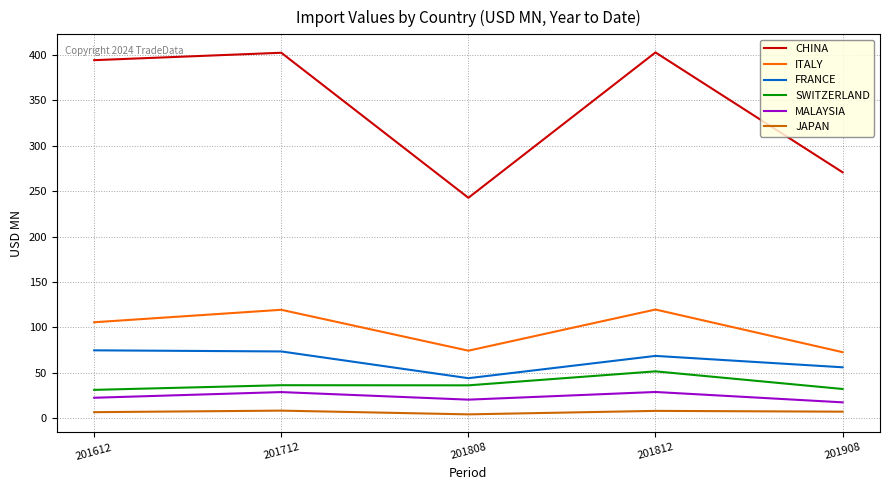

What is the greatest value displayed?

402.7